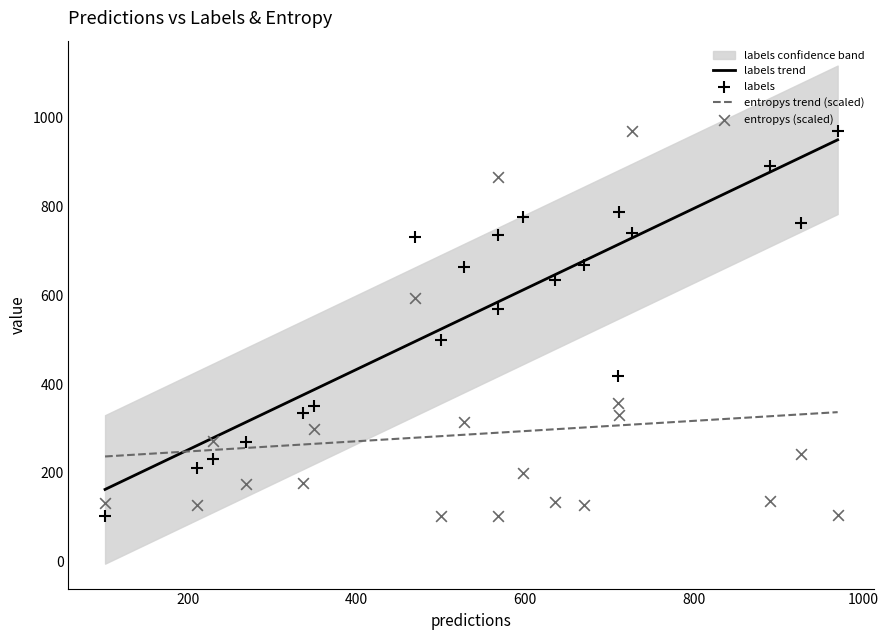

Which series contains the highest Y value?

labels